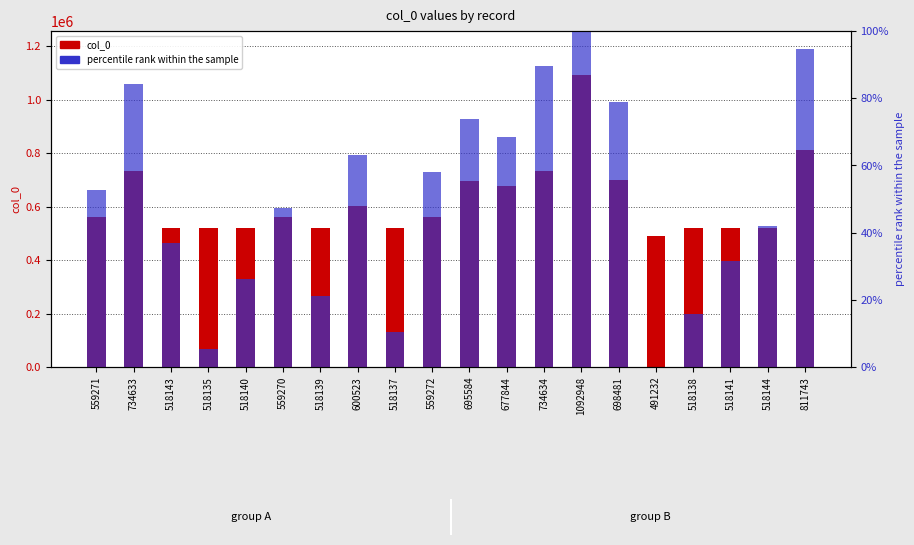

At how many categories does at least one series exceed 349561?

20